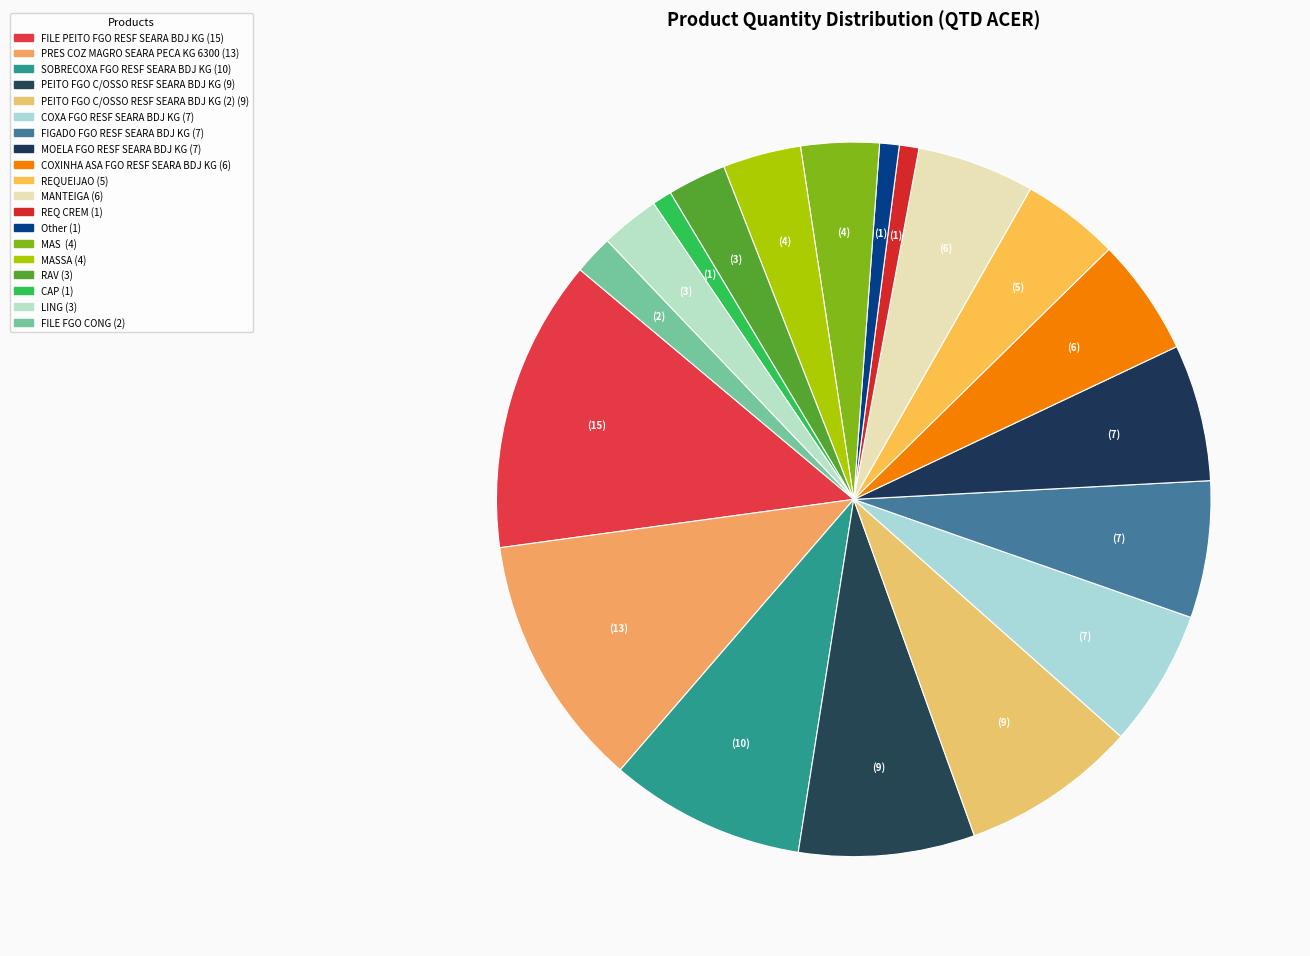

How many slices are in this pie chart?

19